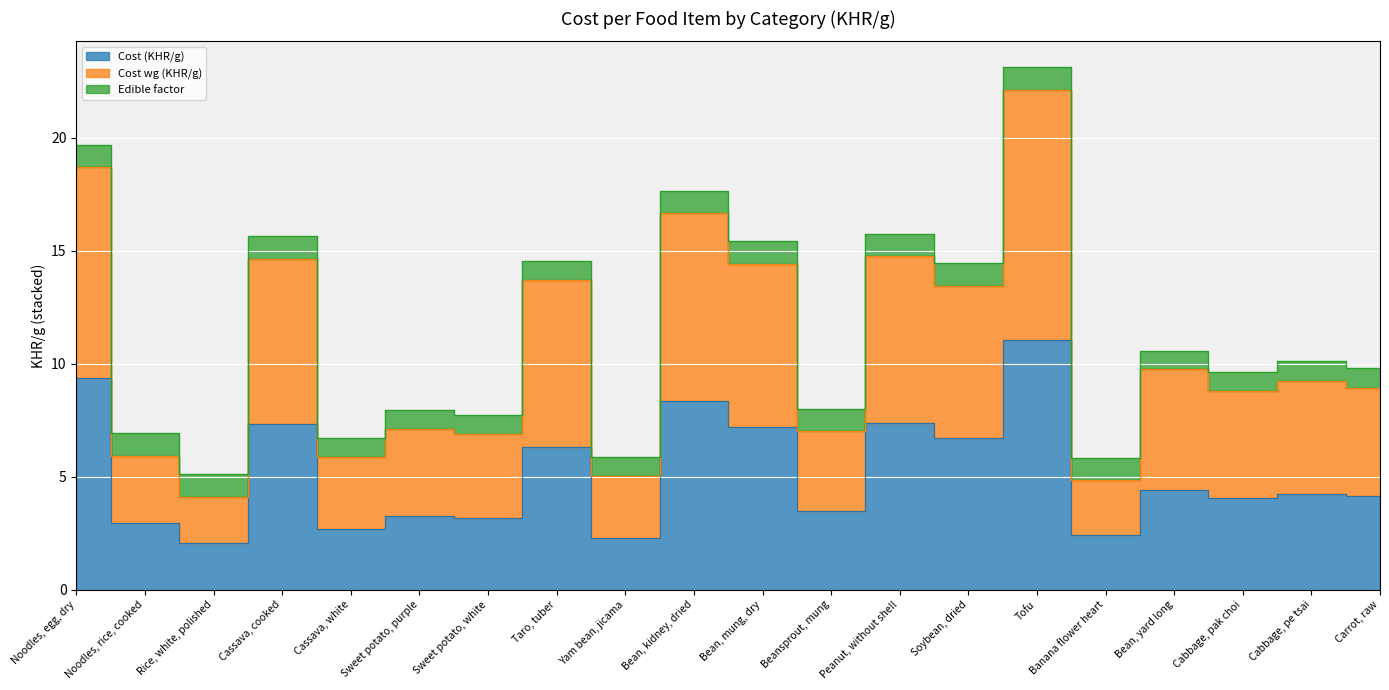

True or false: Cost (KHR/g) and Cost wg (KHR/g) cross at least once.

False